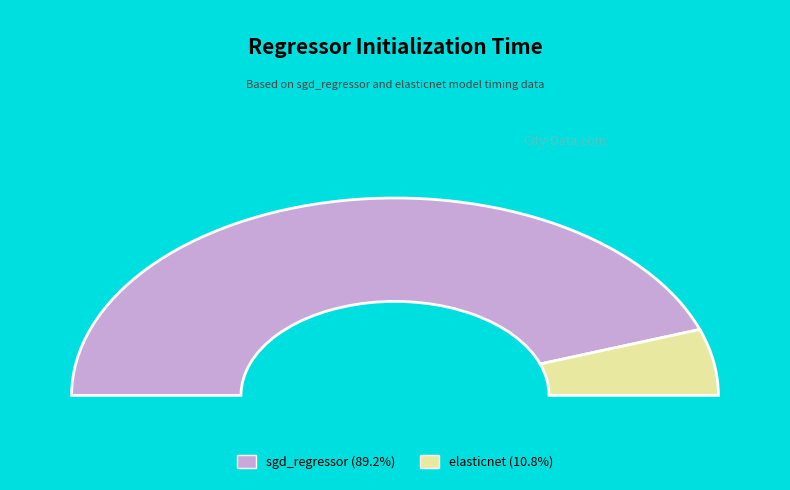

To the nearest percent, what percentage of the pie is elasticnet?

11%